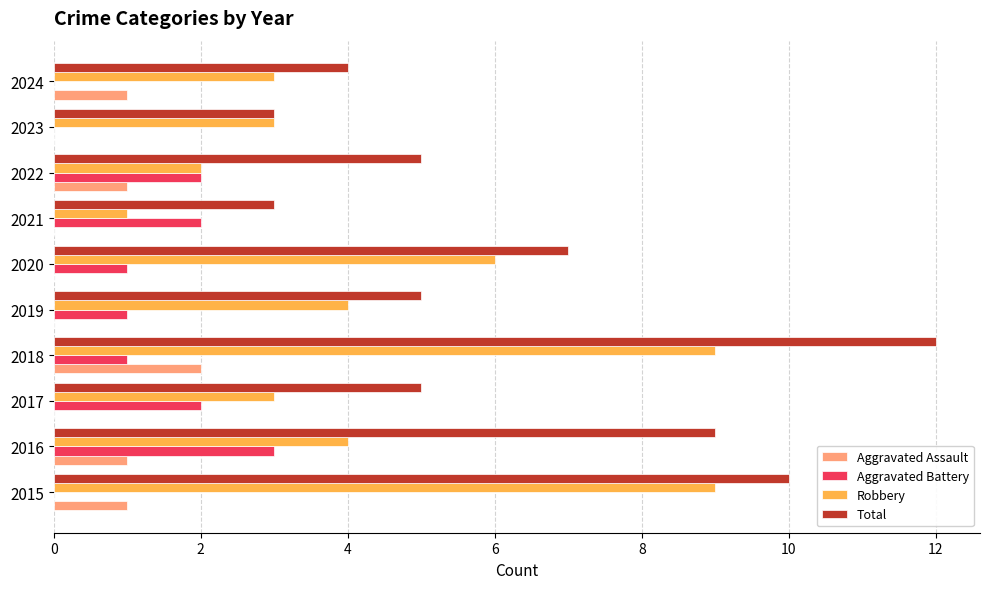

How many Total values are between 4 and 9?

6